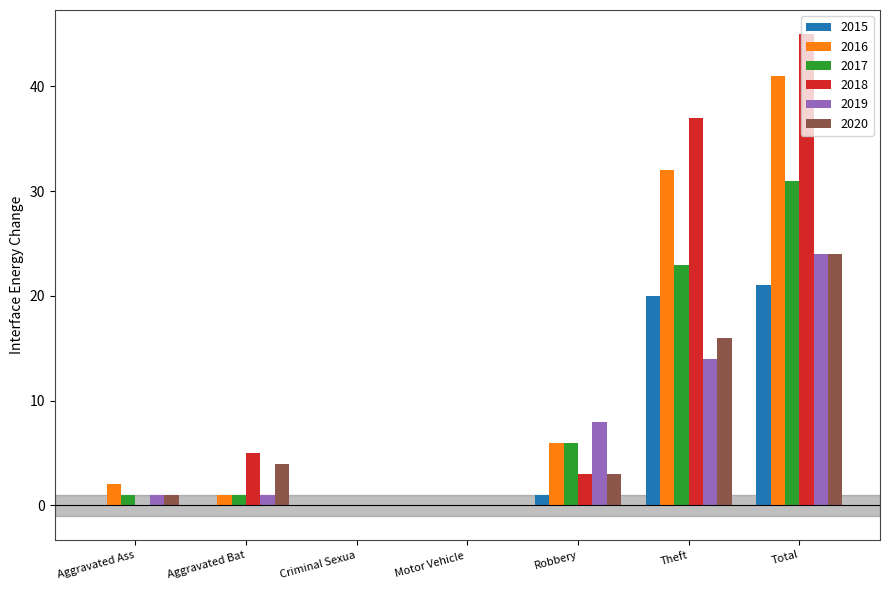

Is it true that 2019 equals 0 at Motor Vehicle ?

True